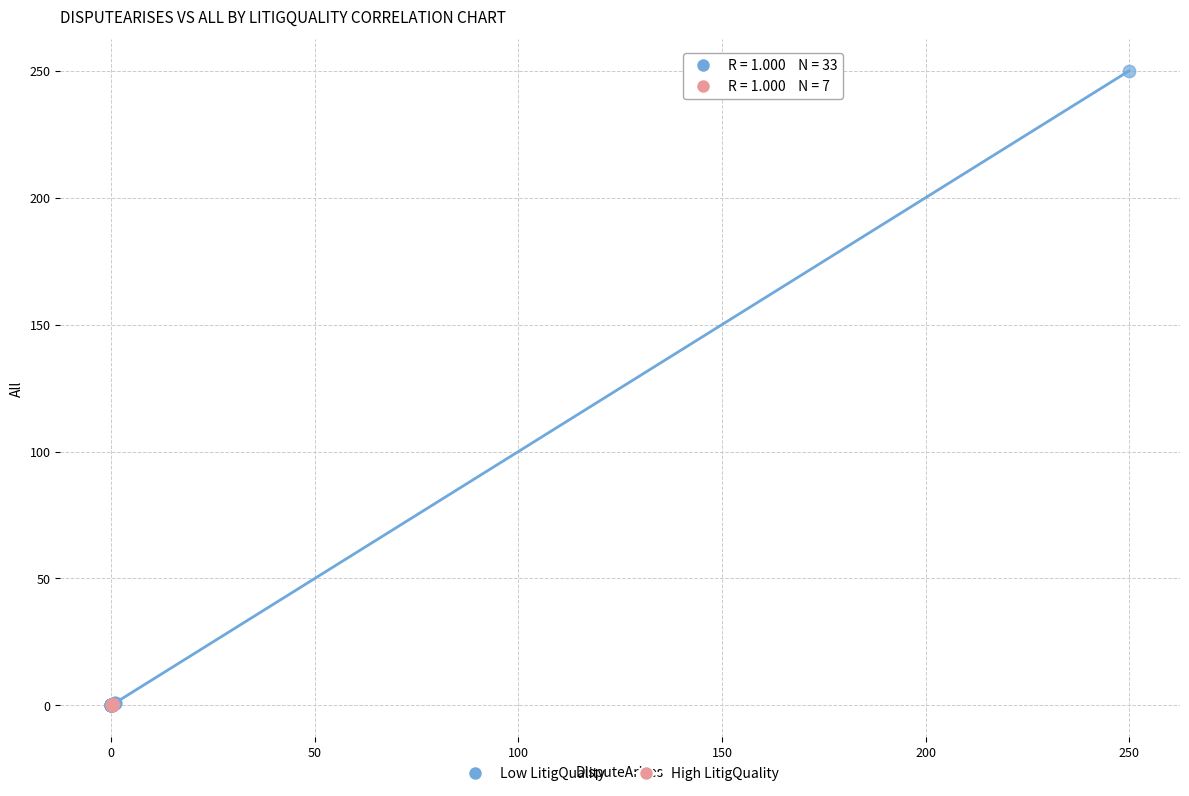

Which series reaches the maximum Y coordinate?

Low LitigQuality